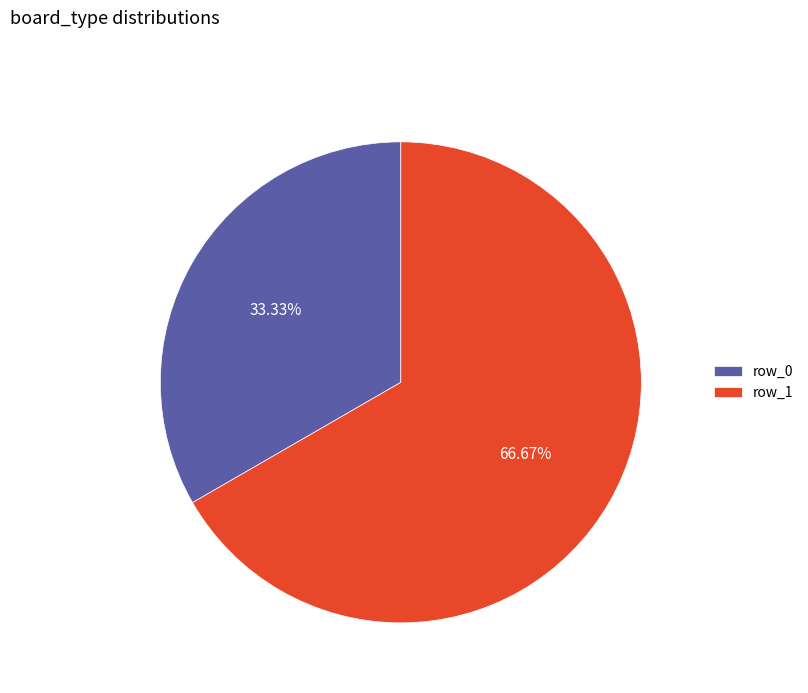

Rank the categories by value from highest to lowest.

row_1, row_0